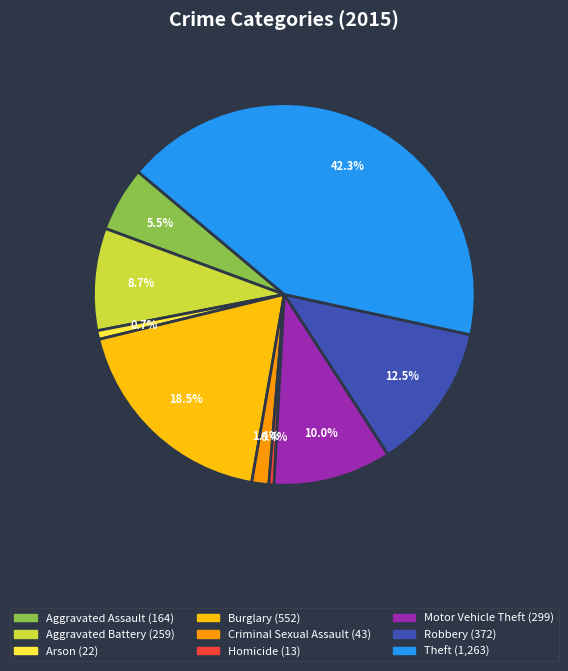

What portion of the pie excludes Theft?

57.7%